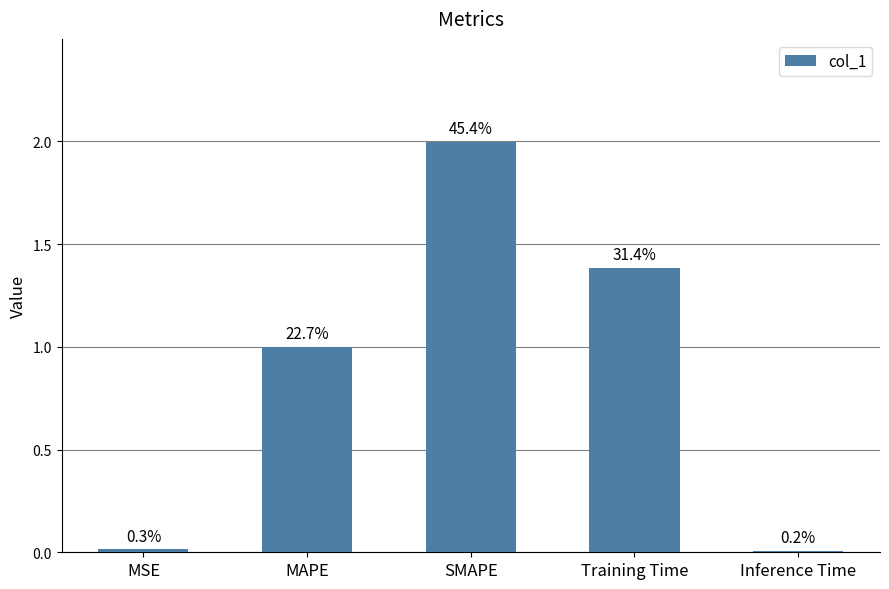

Does the chart contain any negative values?

No